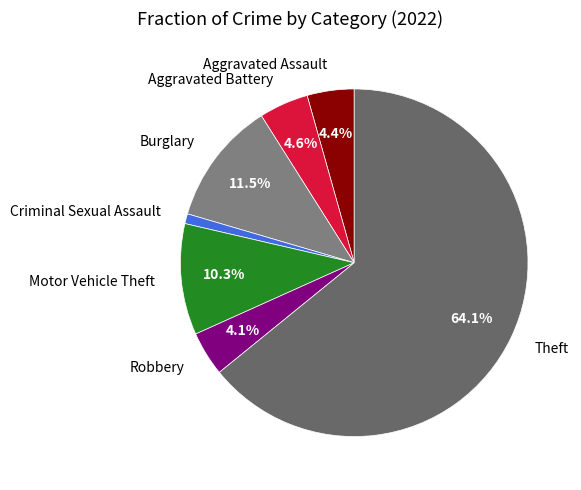

To the nearest percent, what is the combined percentage of Aggravated Battery and Burglary?

16%